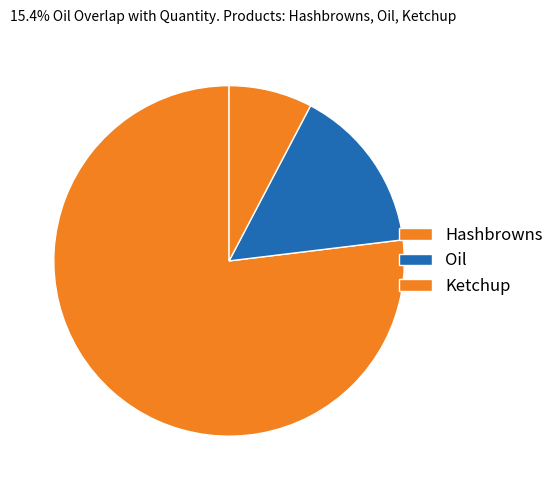

What is the change in value from Oil to Ketchup?

-5